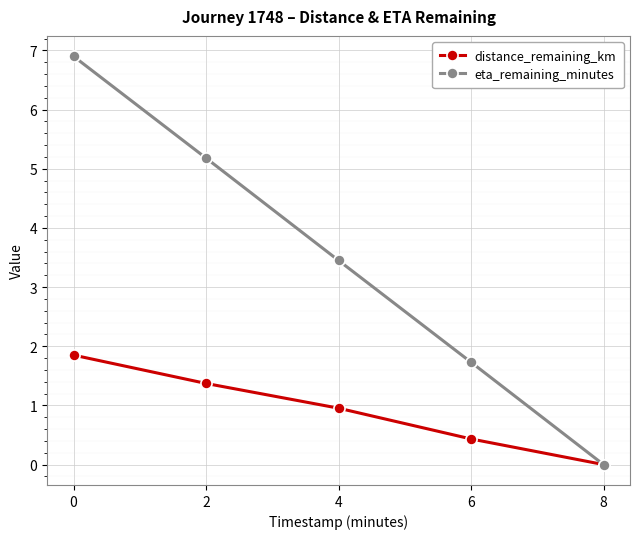

What are all the series names shown in the legend?

distance_remaining_km, eta_remaining_minutes